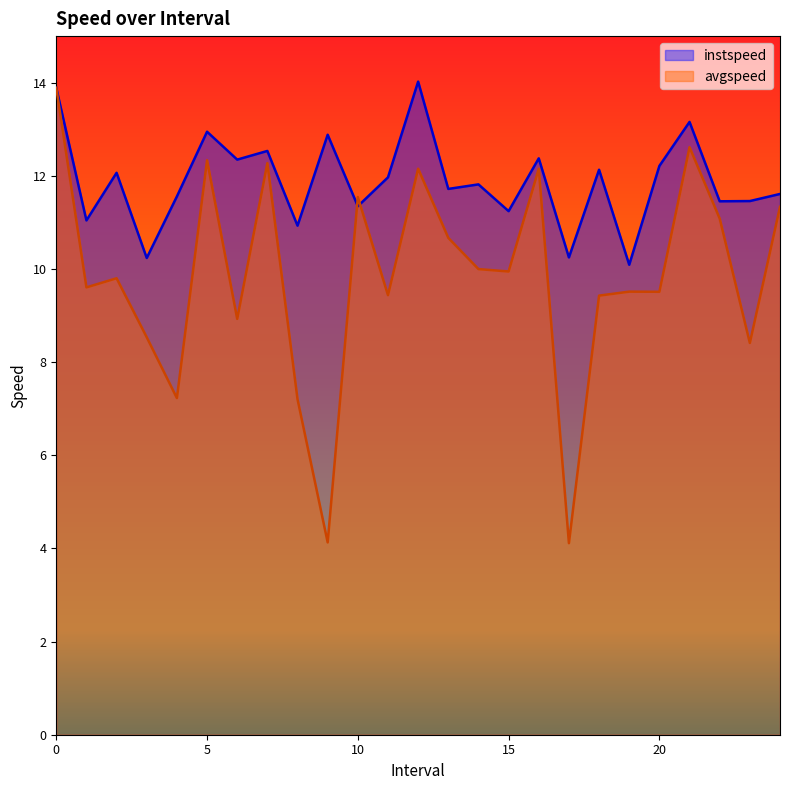

Is it true that instspeed equals 11.5 at 23.0?

True